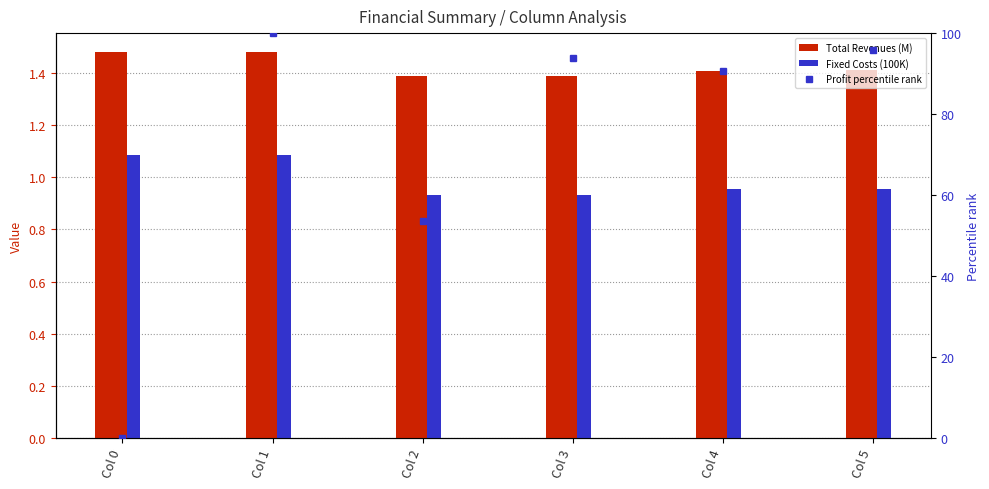

What is the difference between the maximum and minimum values in the Profit percentile rank series?

100.0